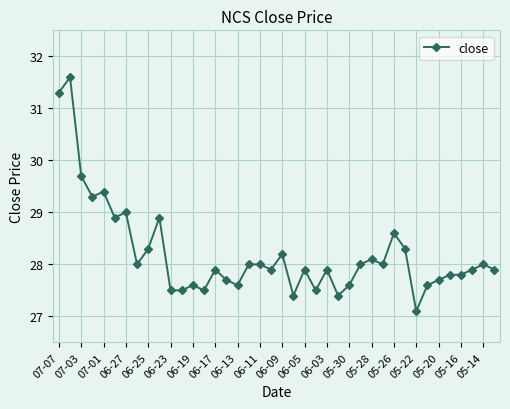

What is the smallest value displayed?

27.1